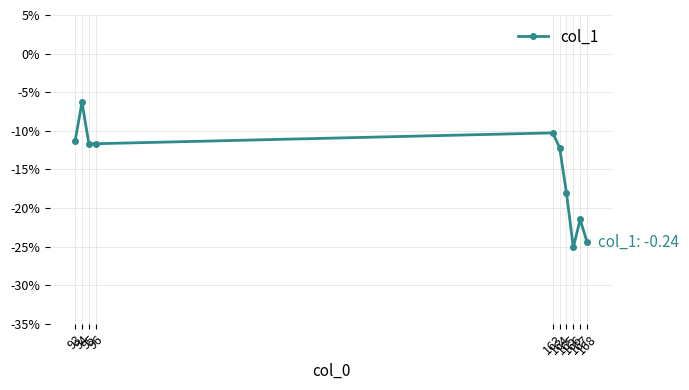

Read the value at 165.

-0.2